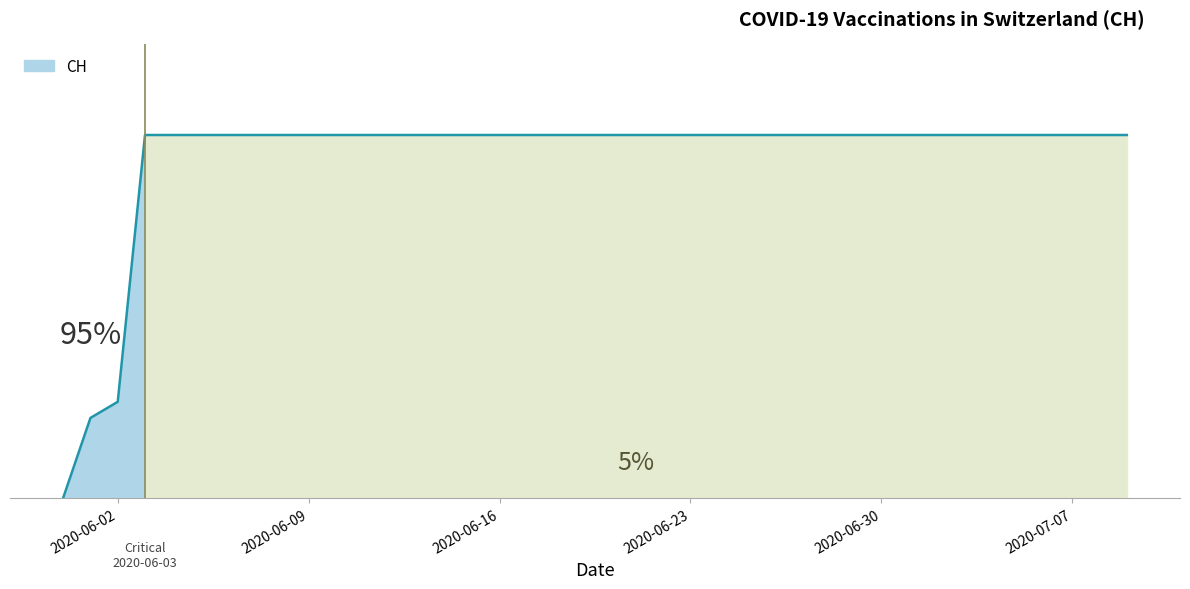

Does the chart have visible grid lines?

No